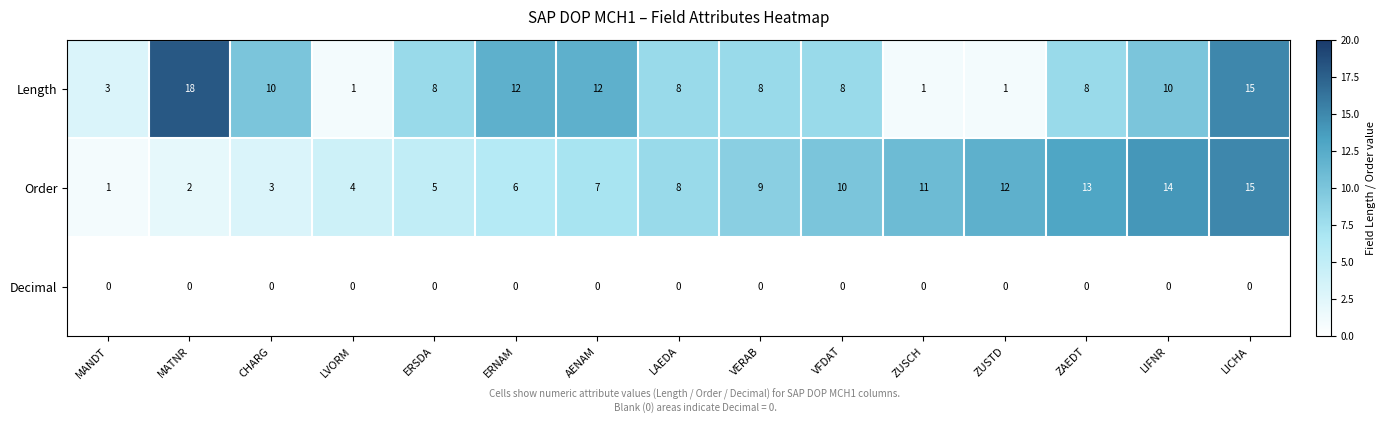

Count the Length values in the range 3 to 12.

10